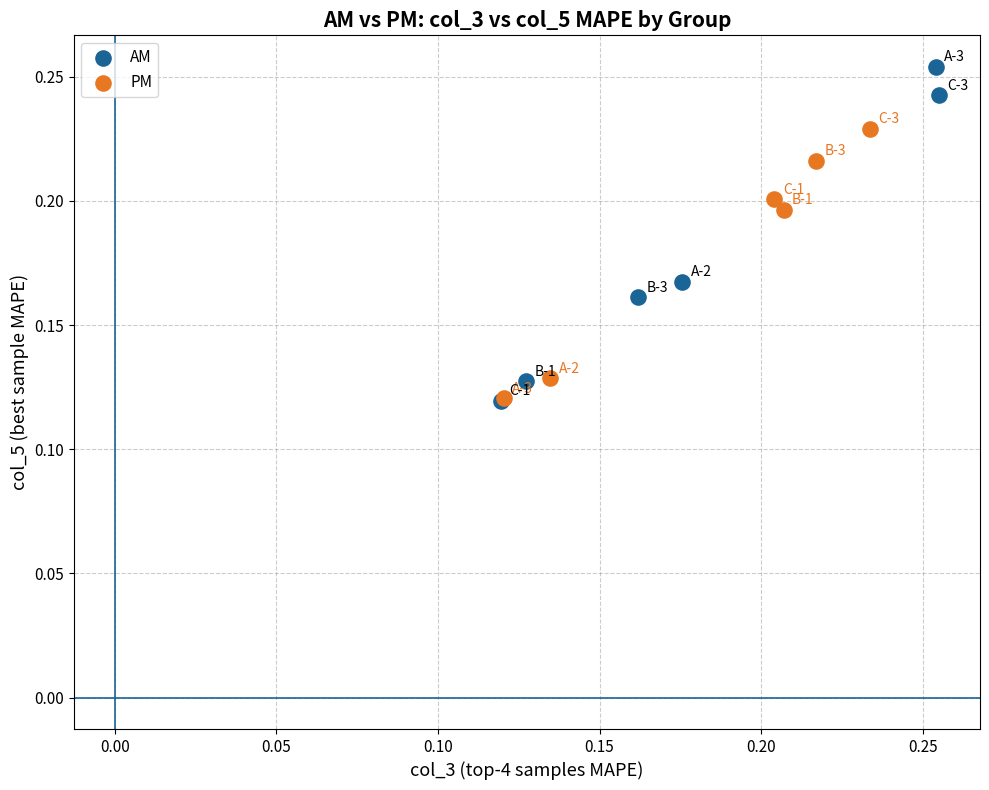

What are all the series names shown in the legend?

AM, PM